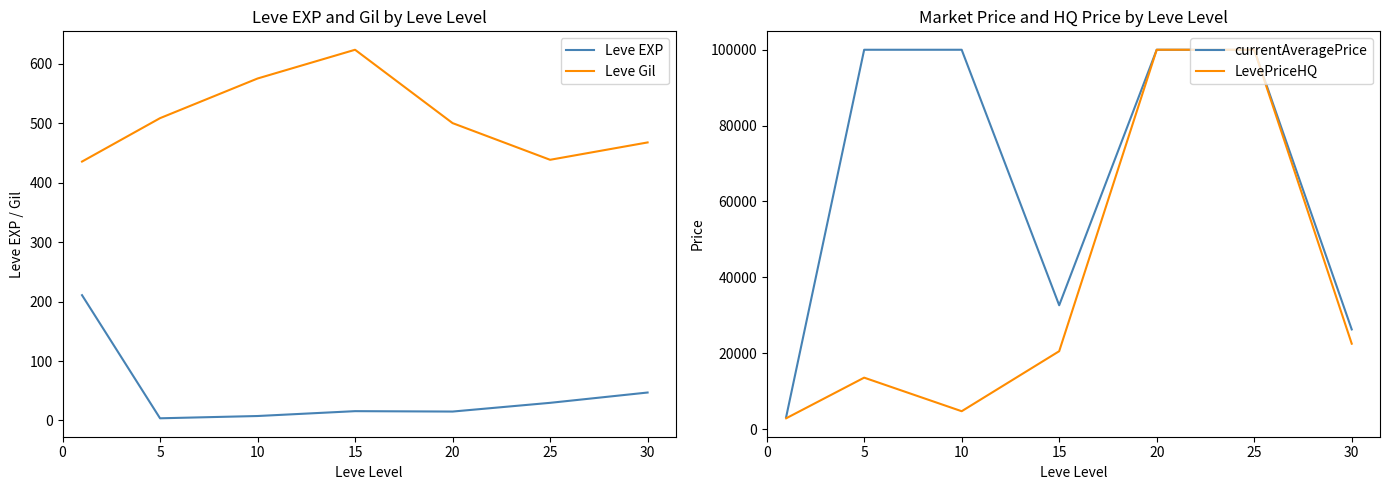

Rank the series by their maximum value, from highest to lowest.

currentAveragePrice, LevePriceHQ, Leve Gil, Leve EXP